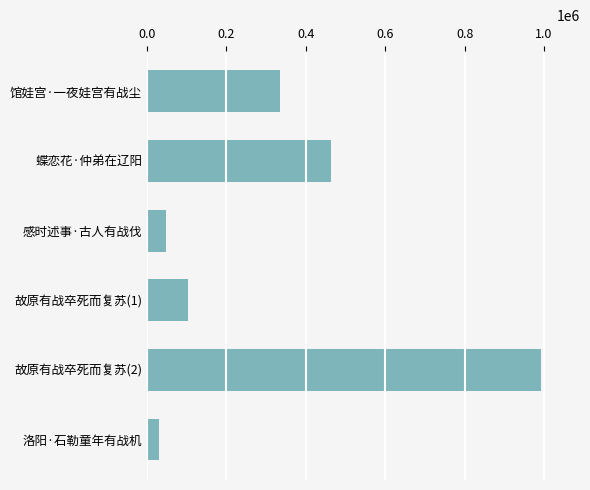

True or false: the data shows 29434 at 洛阳·石勒童年有战机.

True